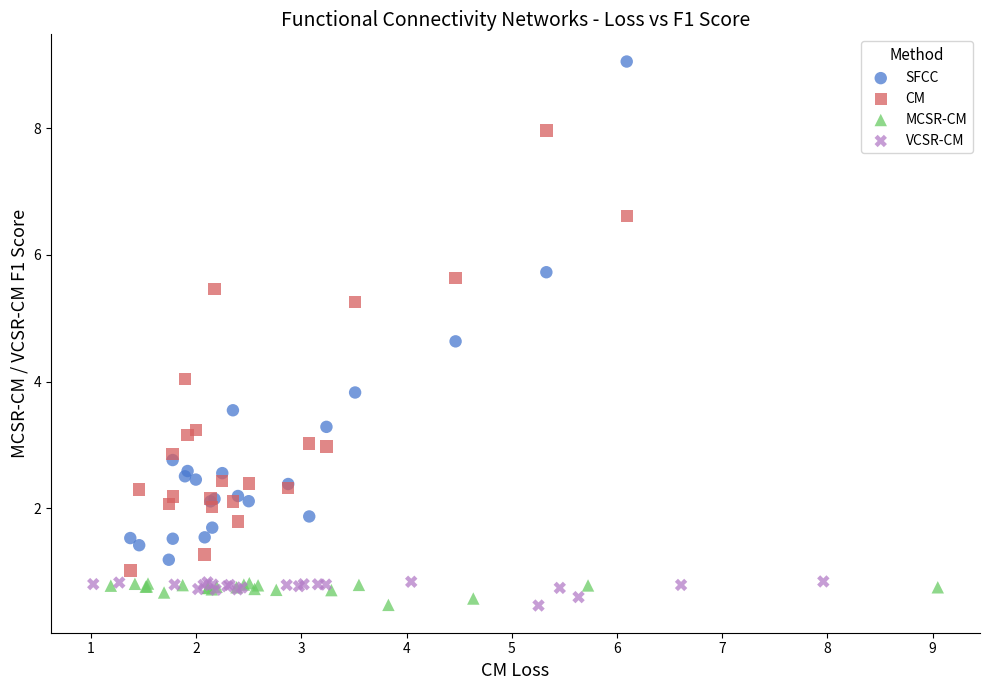

Which series reaches the maximum Y coordinate?

SFCC